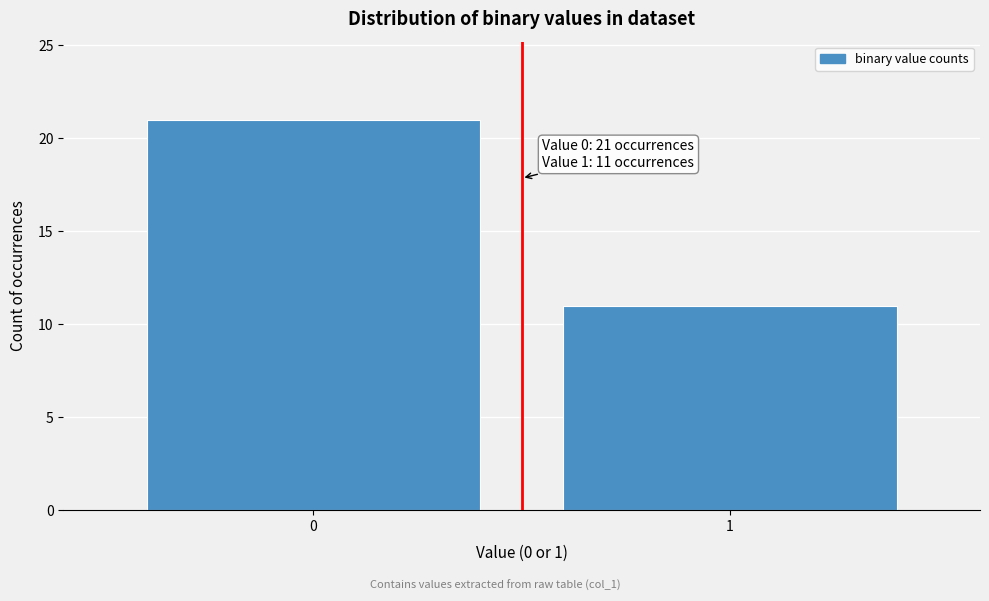

Reading left to right, list all the values displayed in this chart.

0=21	1=11